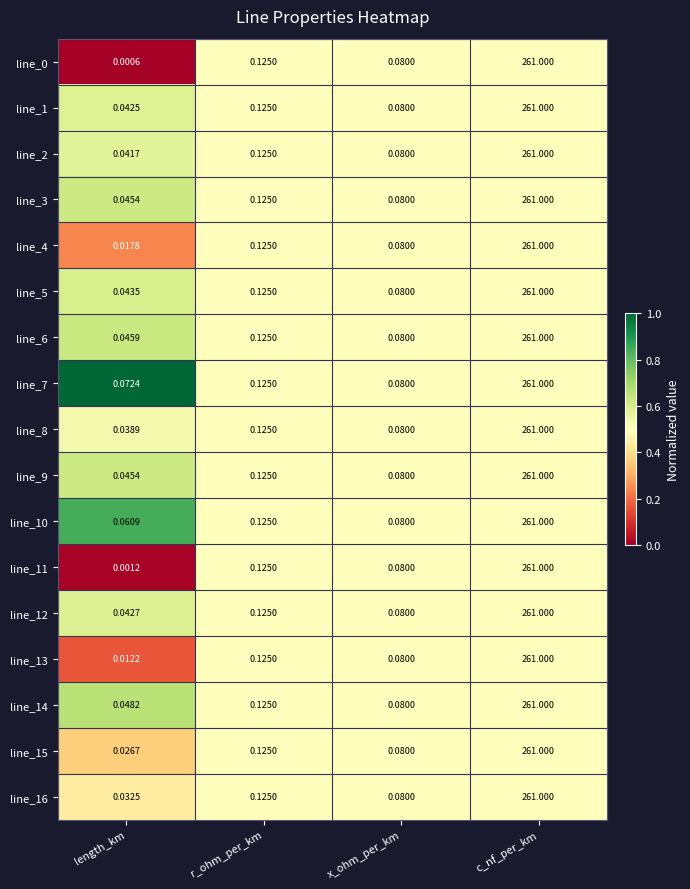

Where is line_16 nearest to the value 130?

r_ohm_per_km